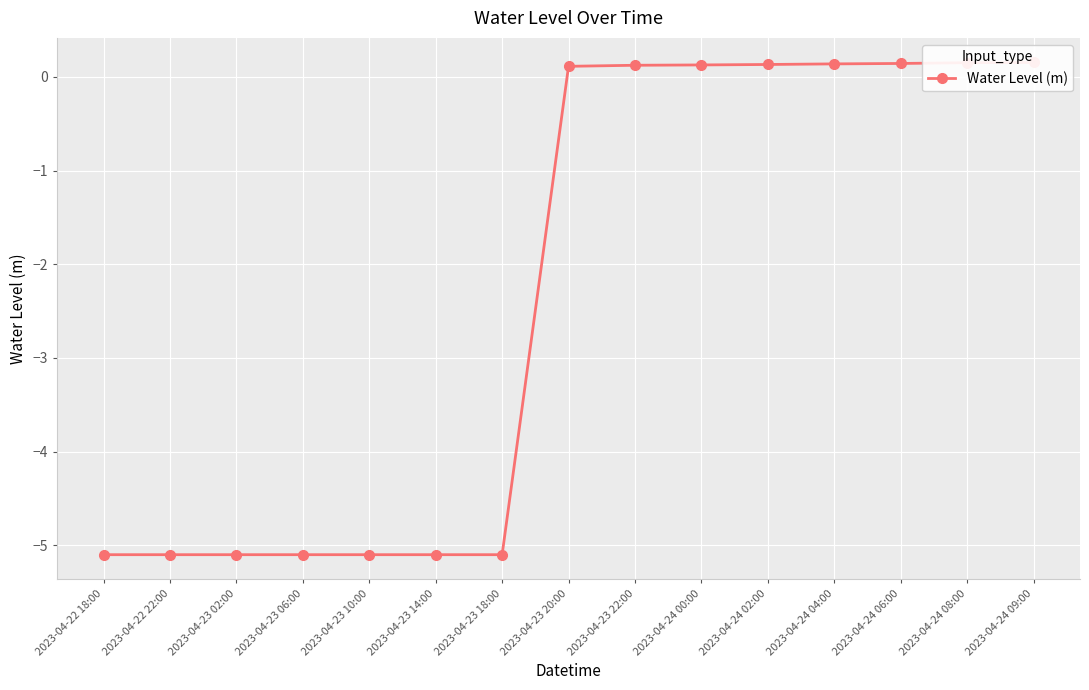

How many lines are shown in the chart?

1